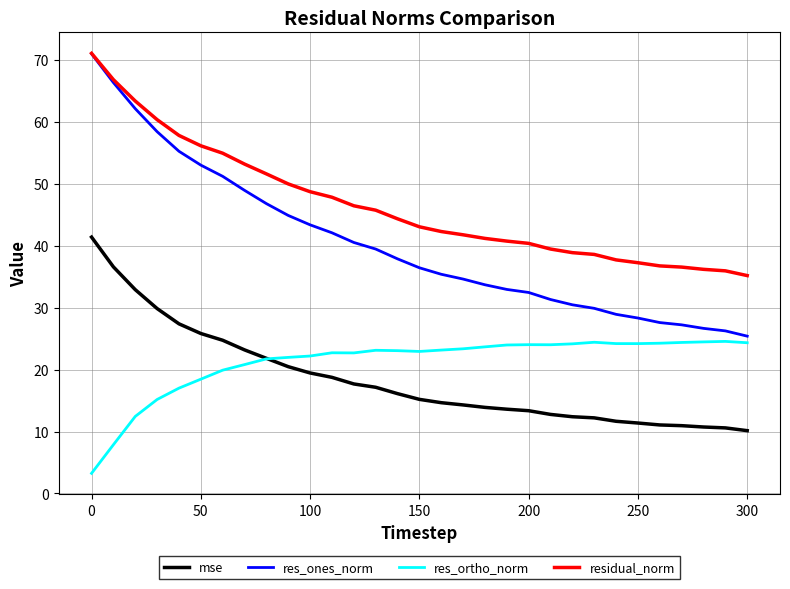

True or false: res_ortho_norm and res_ones_norm cross at least once.

False